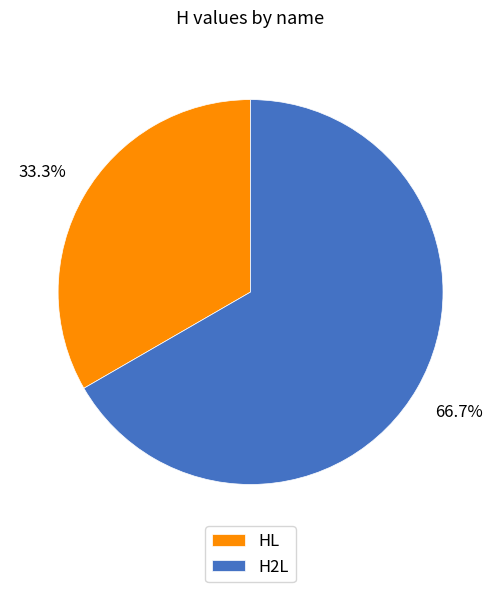

Which slice represents more than half of the pie?

H2L